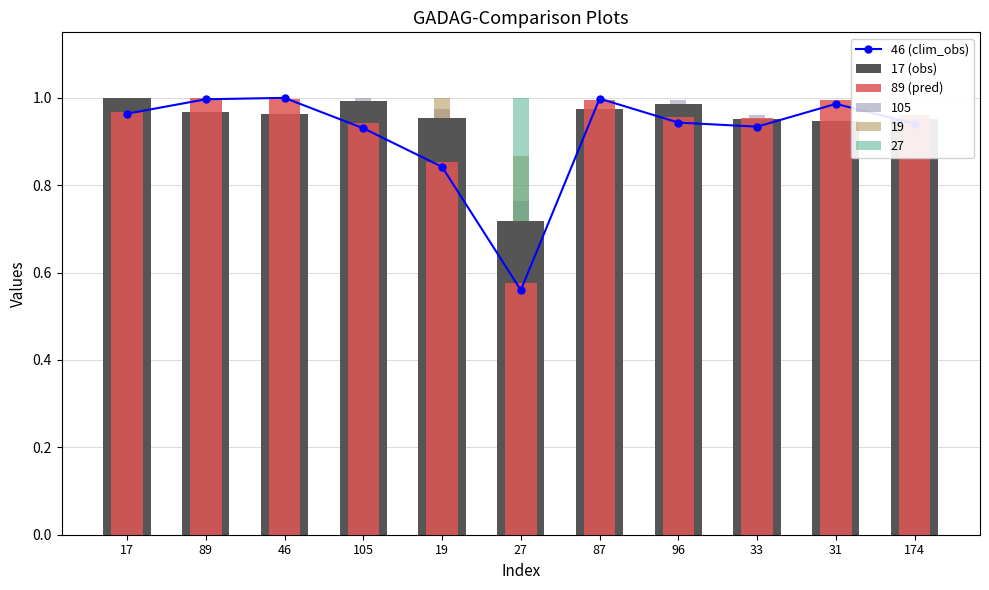

Which series has the largest total across all categories?

17 (obs)